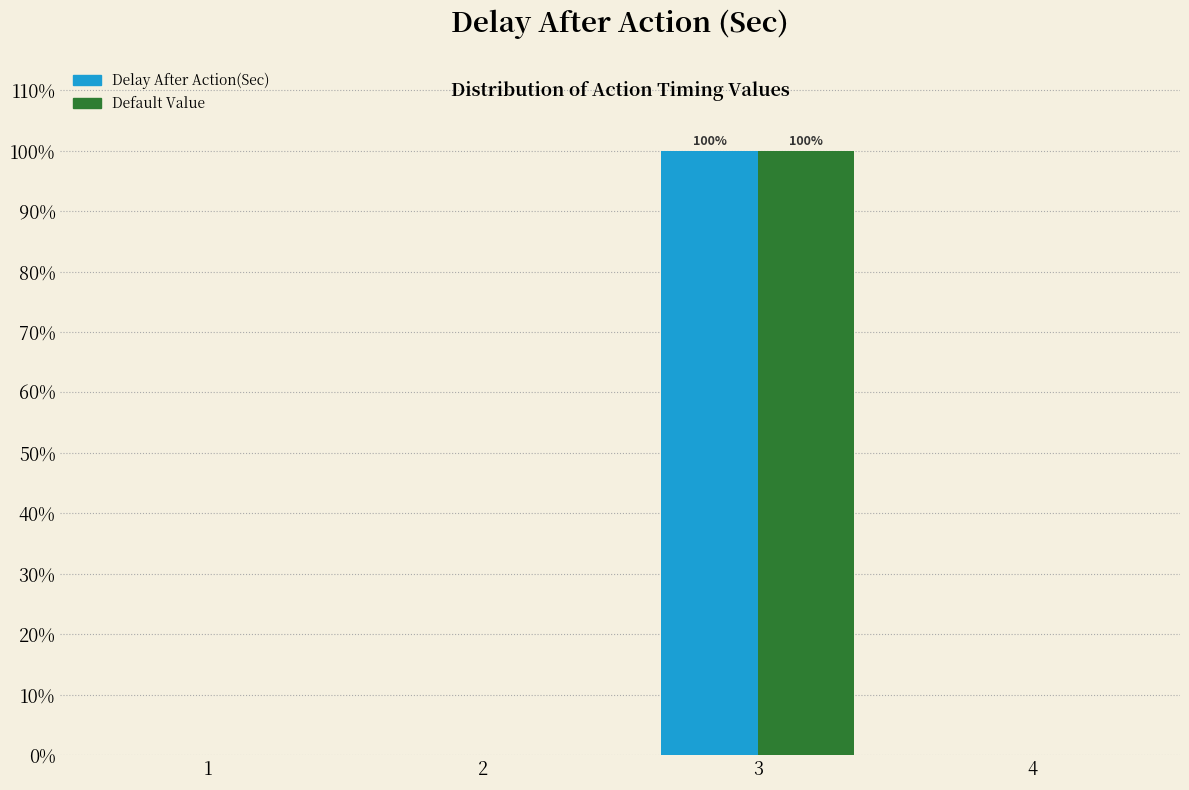

Reading left to right, list all the values displayed in this chart.

Delay After Action(Sec): 1=0	2=0	3=100	4=0
Default Value: 1=0	2=0	3=100	4=0